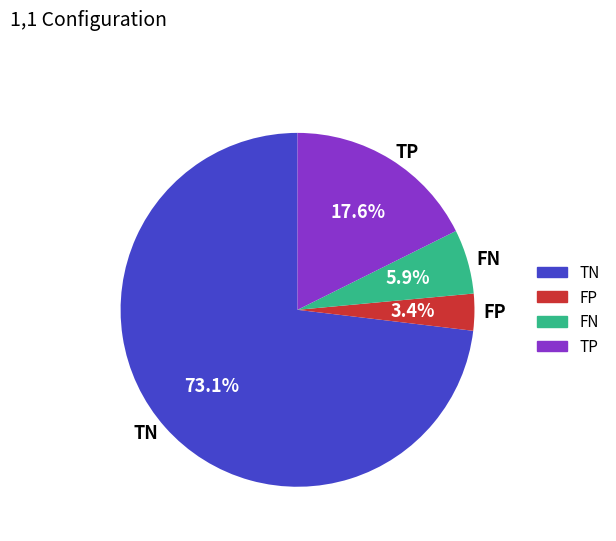

Is there any slice that represents more than half of the pie?

Yes